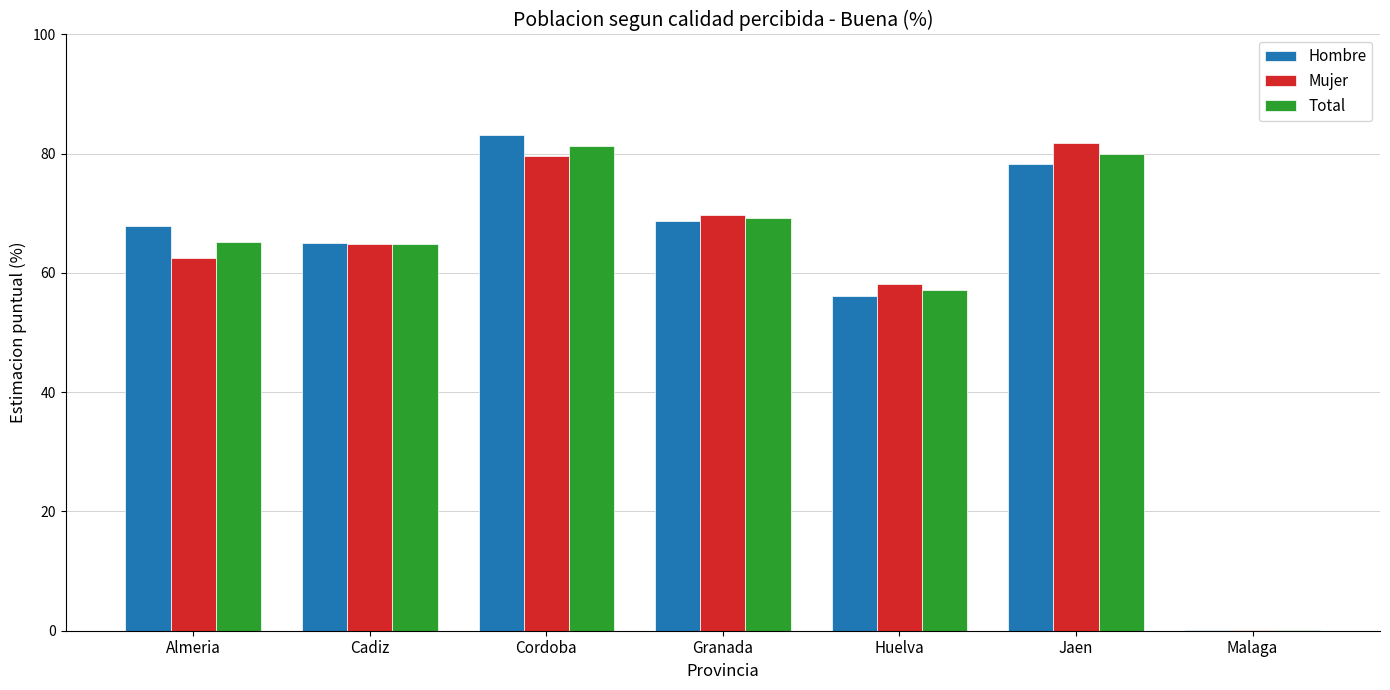

What is the sum of the Total values at Huelva and Malaga?

57.3